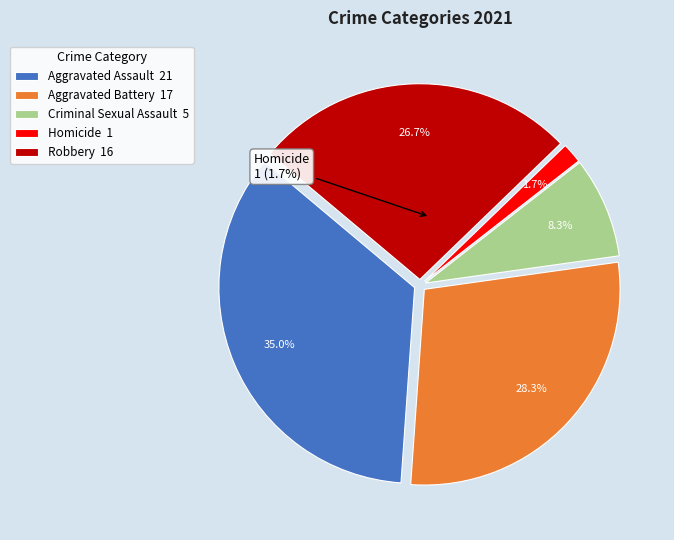

To the nearest percent, what is the difference between the Robbery and Criminal Sexual Assault slice percentages?

18%